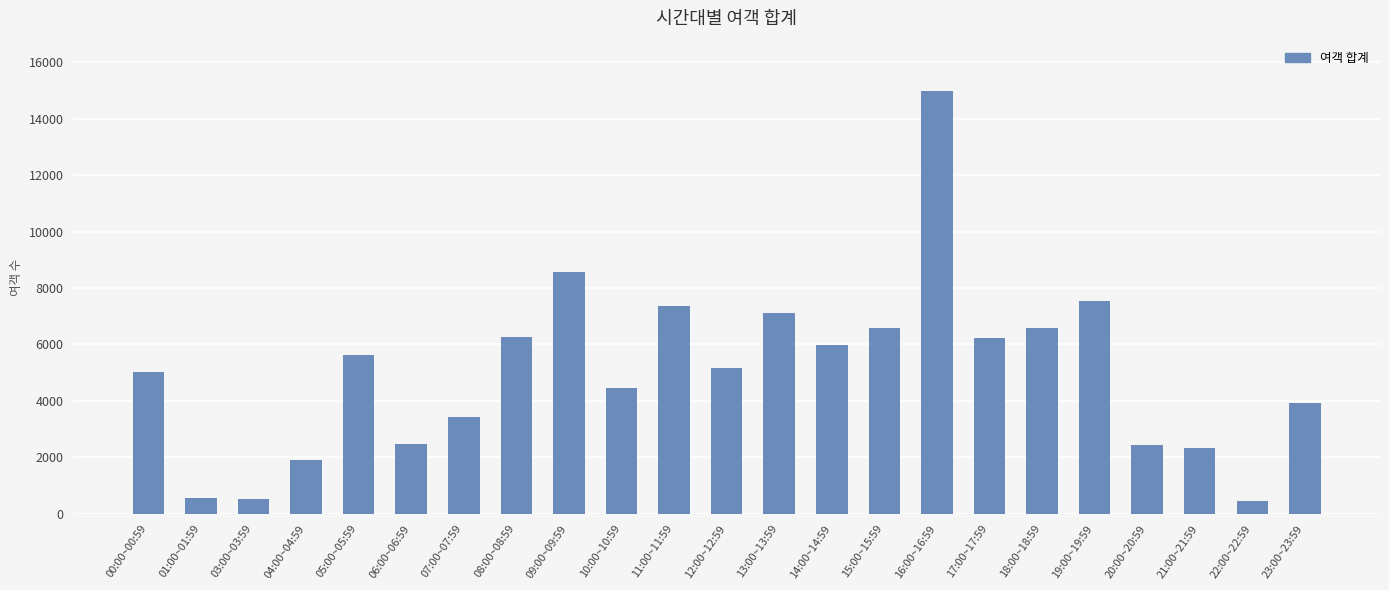

At which category does the chart reach its peak across all series?

16:00~16:59